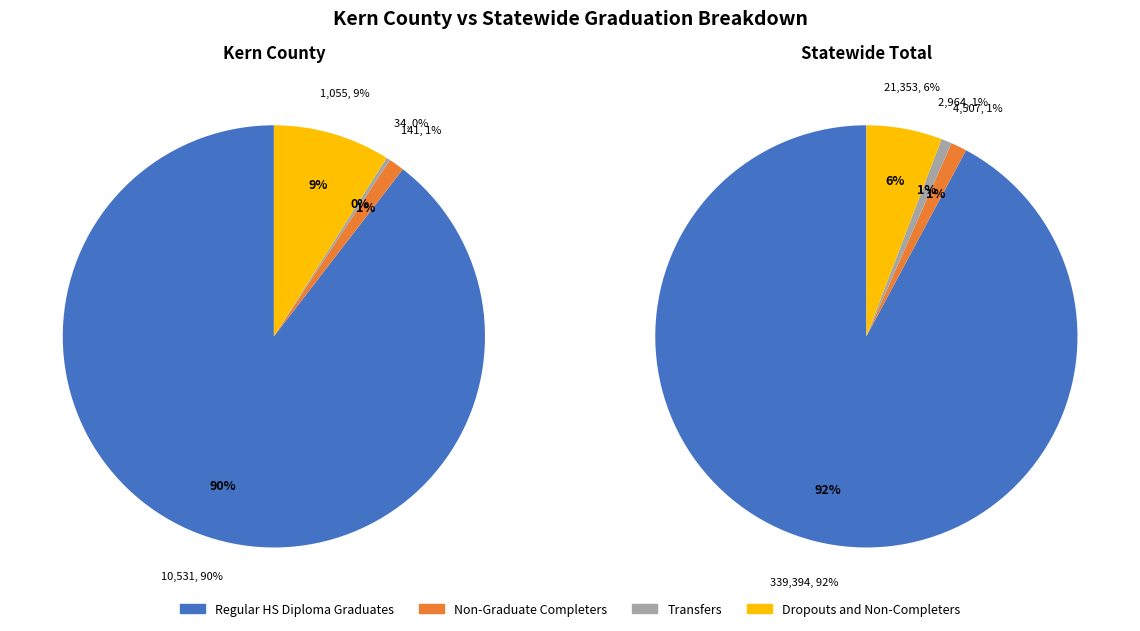

Rank the categories by Kern County value from highest to lowest.

Regular HS Diploma Graduates, Dropouts and Non-Completers, Non-Graduate Completers, Transfers